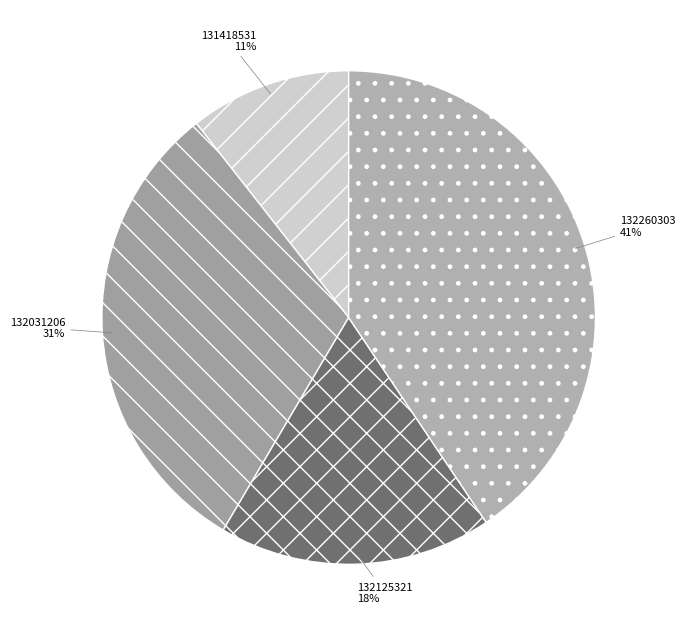

What is the ratio of the value at 131418531 to the value at 132125321?

0.6